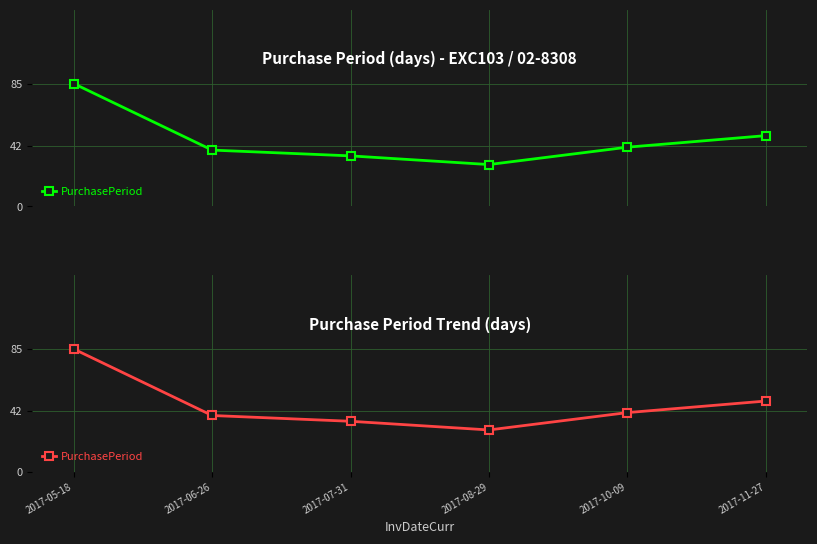

True or false: the data shows 38 at 2017-08-29.

False